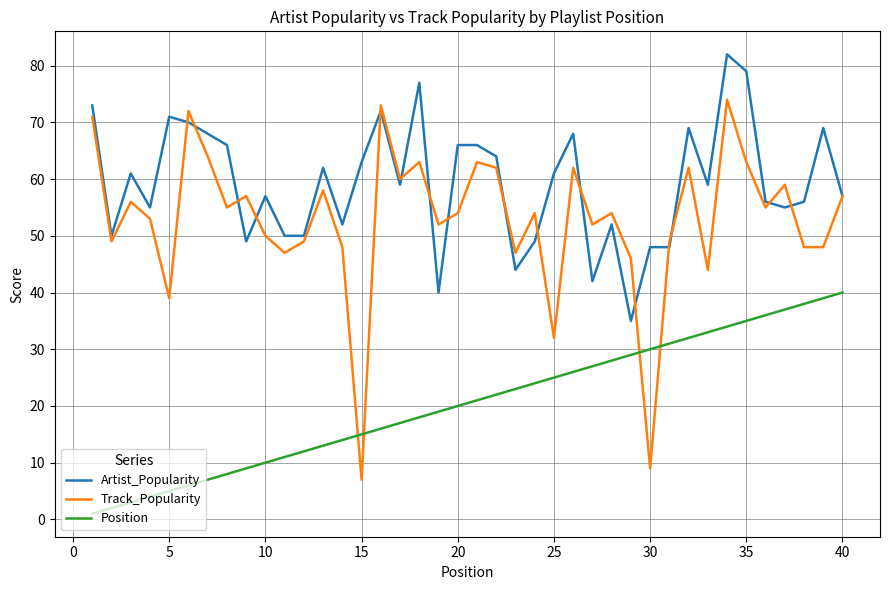

Which series has the largest total across all categories?

Artist_Popularity